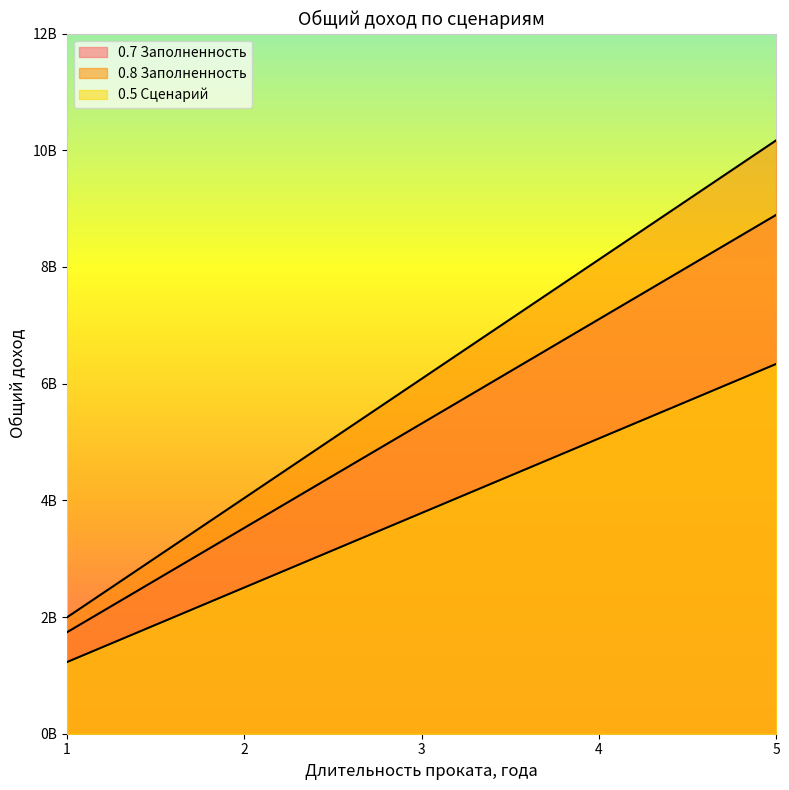

How many lines are shown in the chart?

3